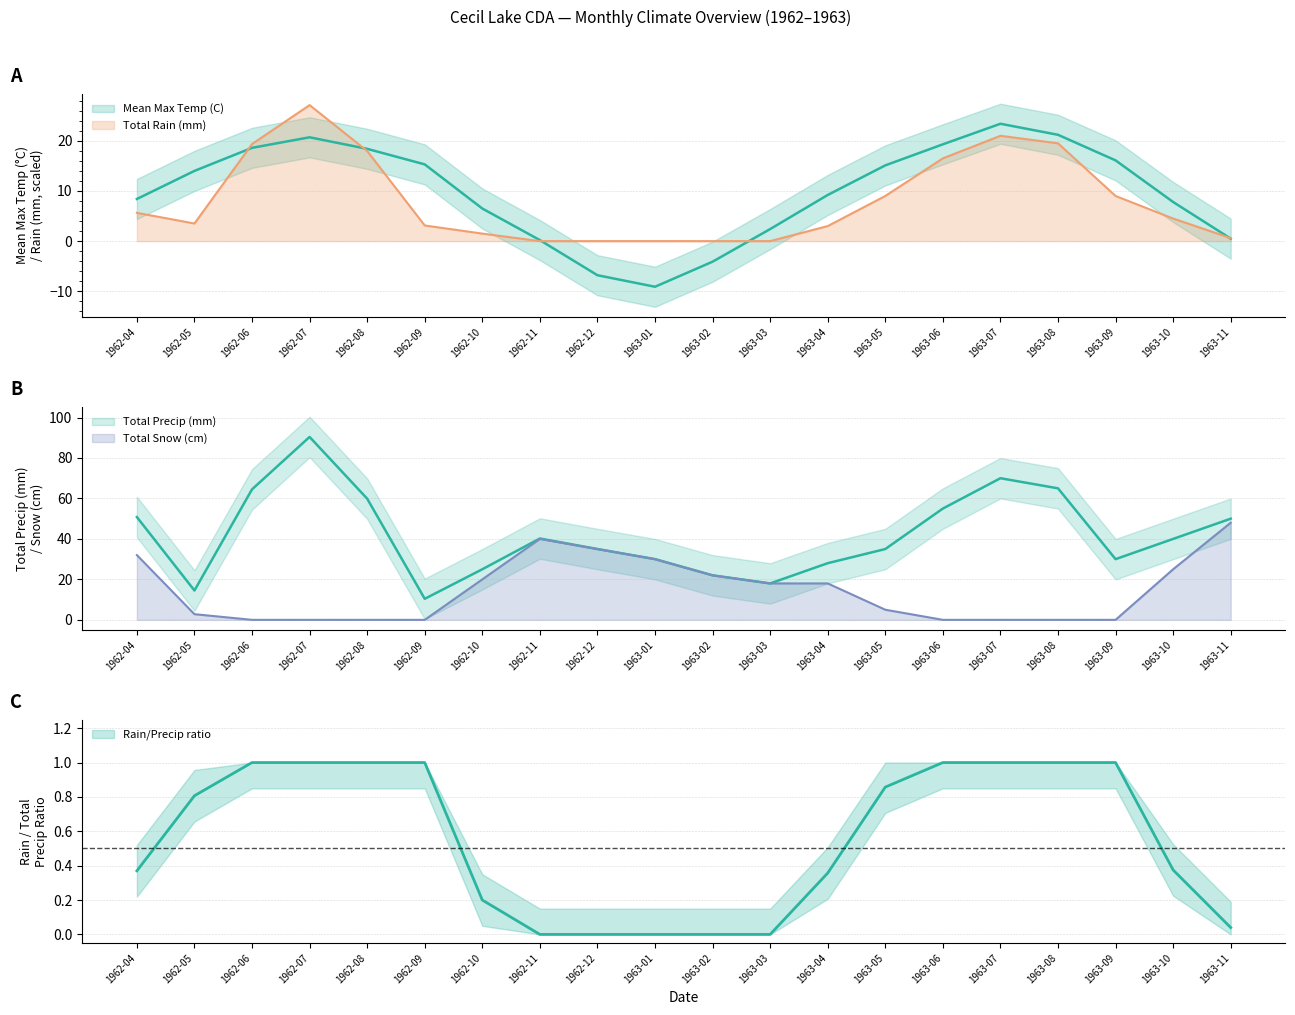

How many interior local peaks does the Total Snow (cm) series have?

1